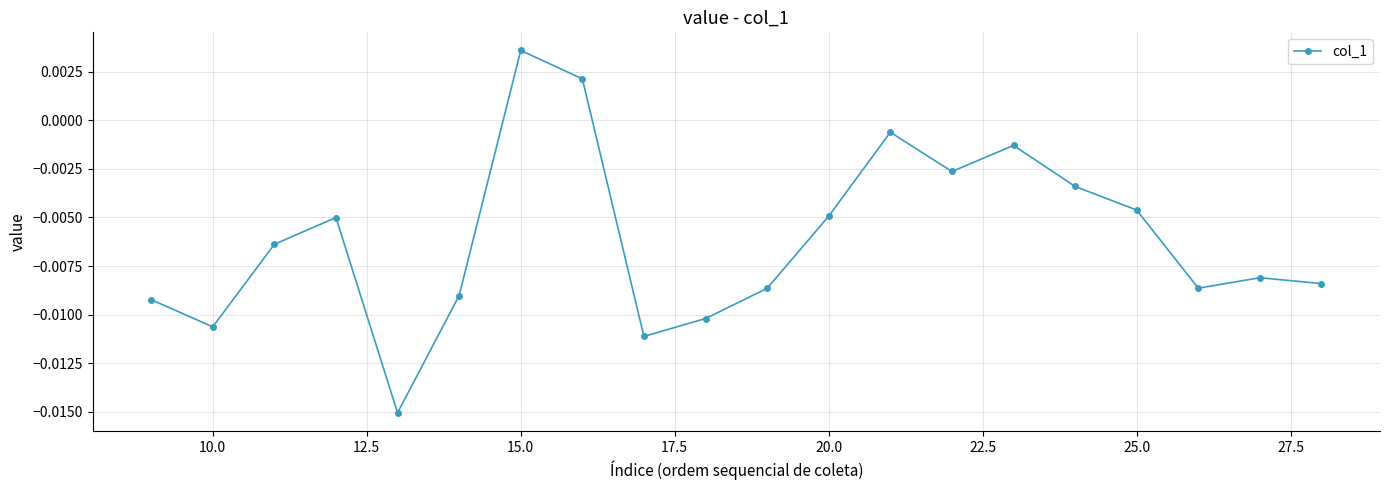

How many points are lower than both their immediate neighbors (excluding endpoints)?

5